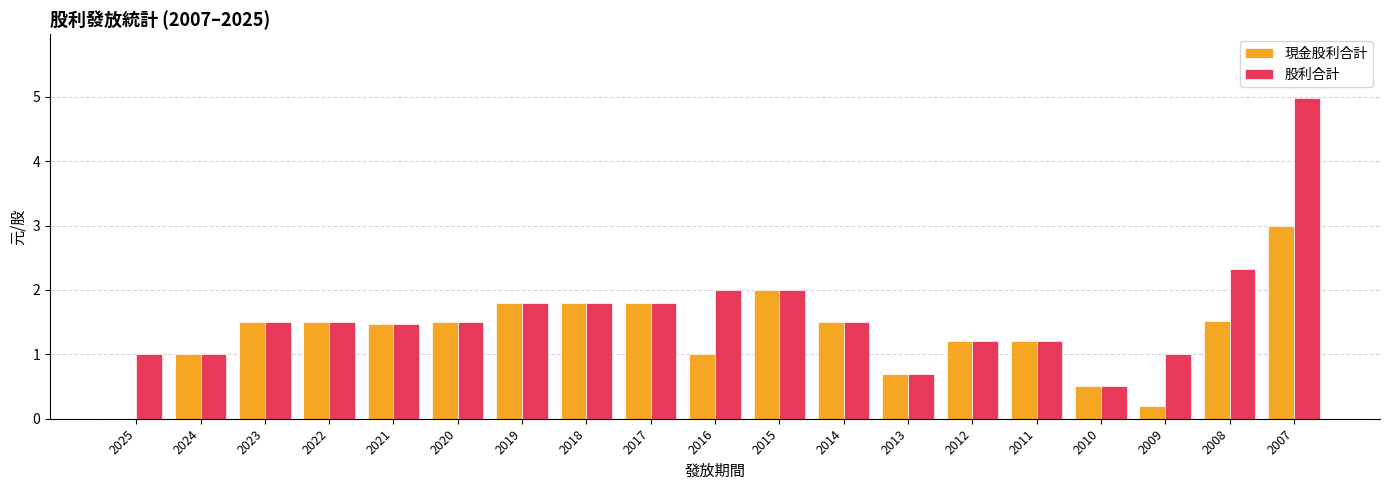

Reading right to left, what are all the values shown in this chart?

現金股利合計: 3.0	1.5	0.2	0.5	1.2	1.2	0.7	1.5	2.0	1.0	1.8	1.8	1.8	1.5	1.5	1.5	1.5	1.0	0.0
股利合計: 5.0	2.3	1.0	0.5	1.2	1.2	0.7	1.5	2.0	2.0	1.8	1.8	1.8	1.5	1.5	1.5	1.5	1.0	1.0